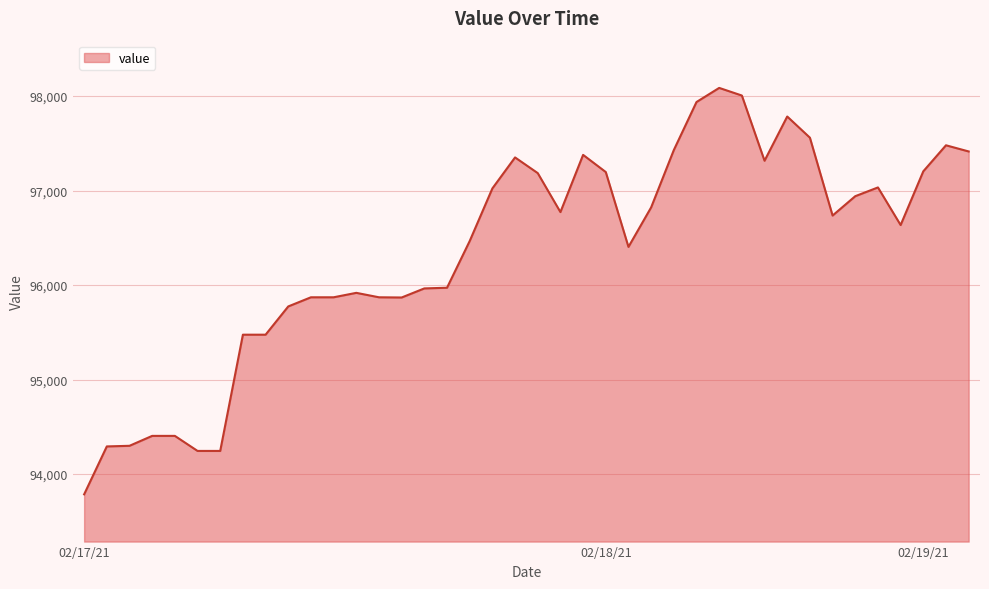

What is the minimum value shown in the chart?

93784.6